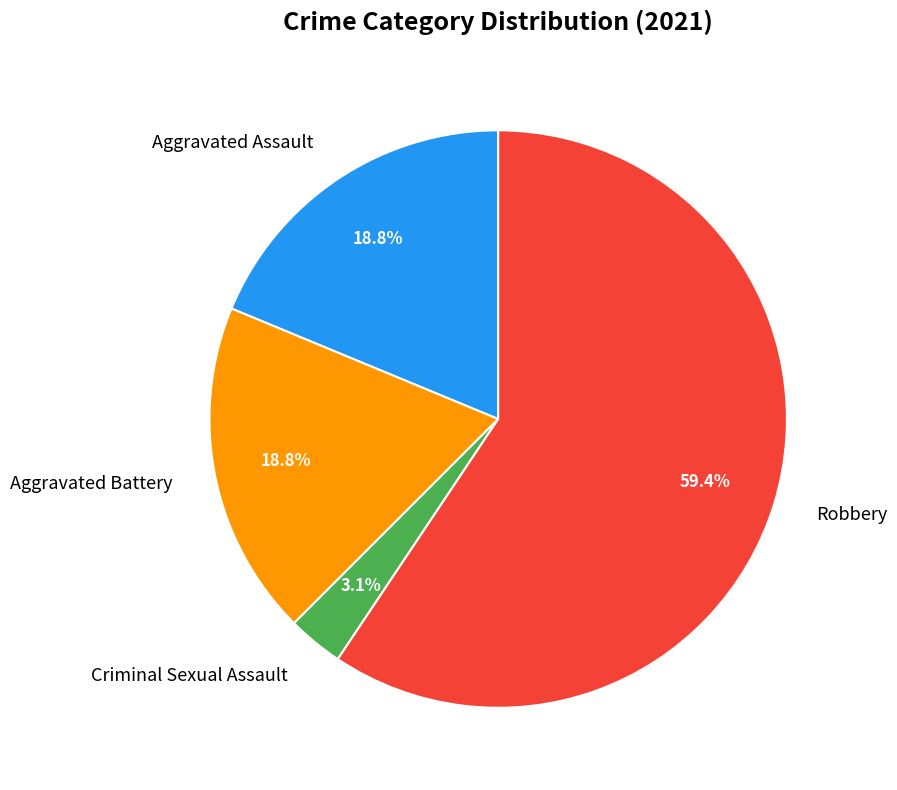

What is the ratio of the value at Robbery to the value at Aggravated Battery?

3.2